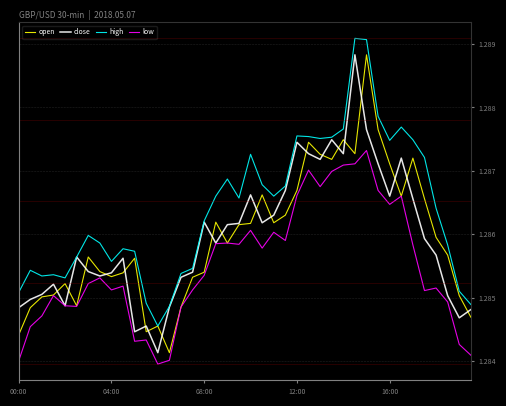

True or false: high and low intersect in this chart.

False